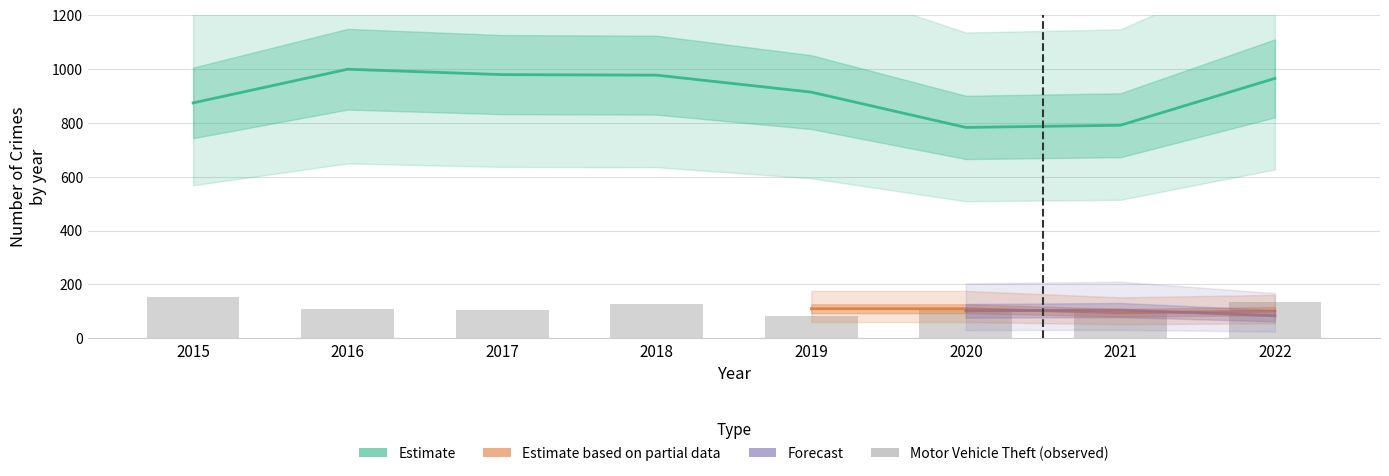

At which label does Motor Vehicle Theft first exceed 110?

2015